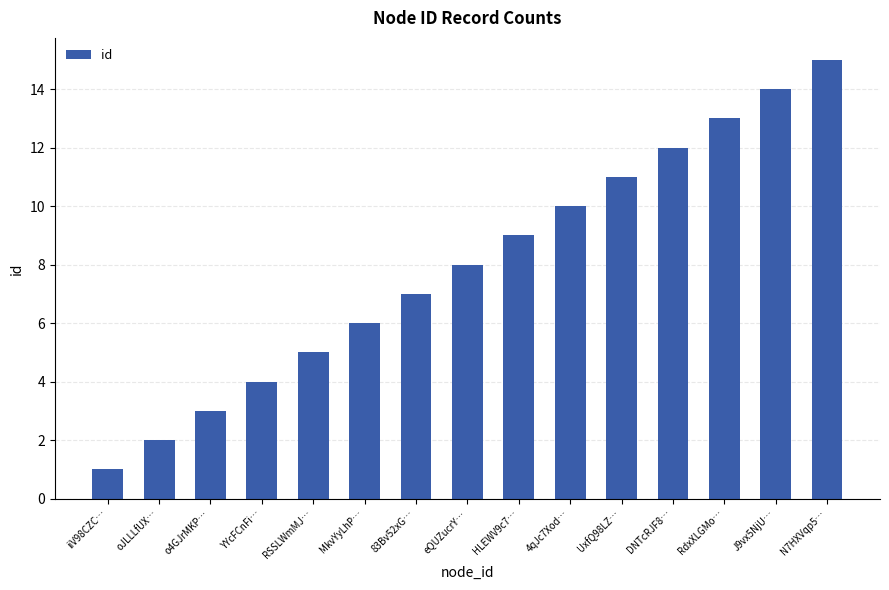

What is the value of the 2nd bar from the left?

2